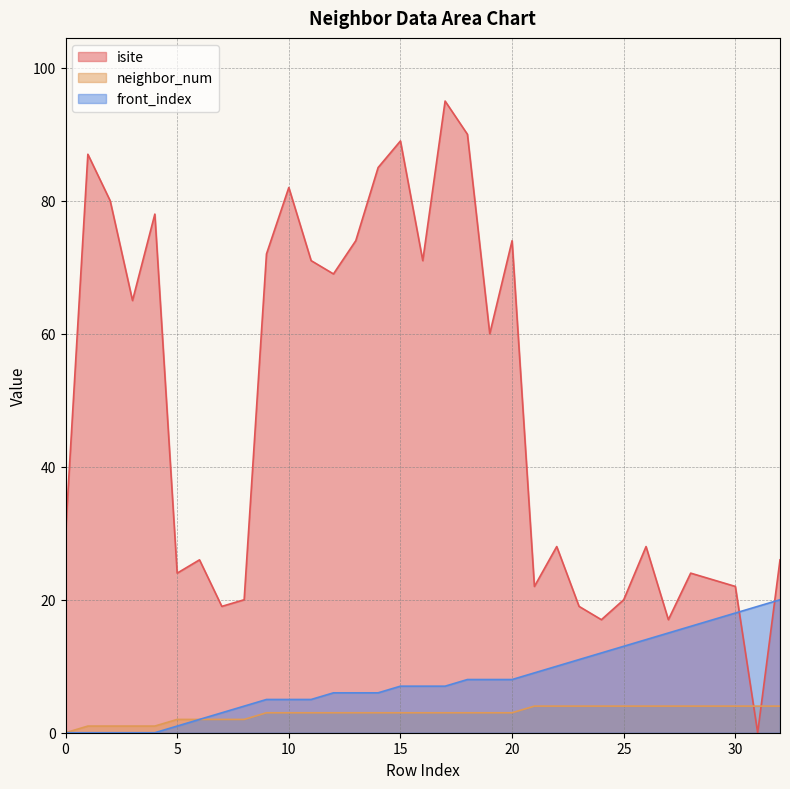

What is the maximum value shown in the chart?

95